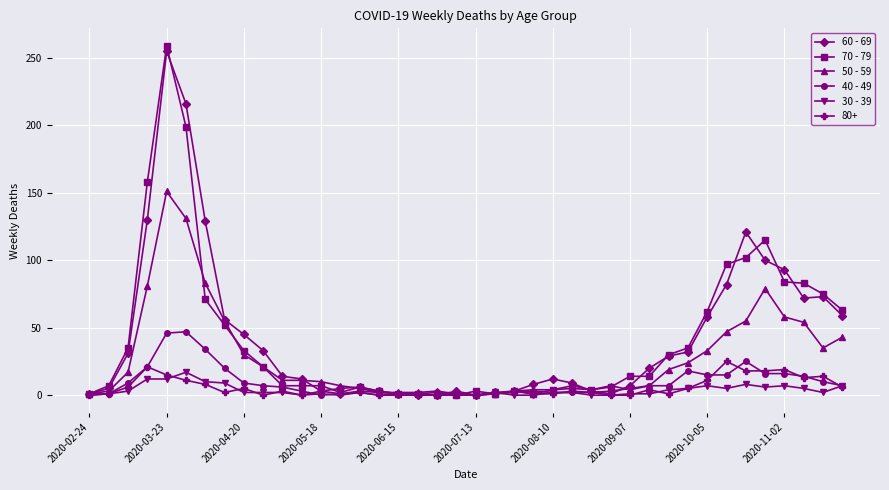

Which series has the largest range (max minus min)?

70 - 79